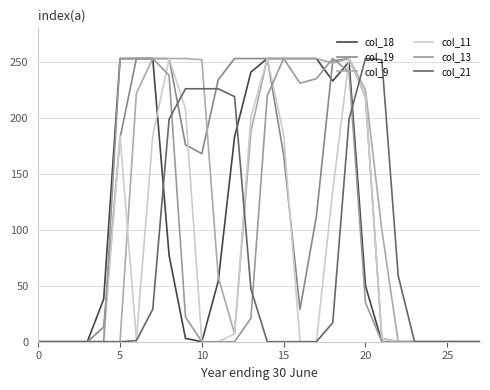

Reading left to right, extract all data points from this chart.

col_18: 0	0	0	0	38	253	253	253	77	3	0	54	183	241	253	253	253	253	233	250	50	0	0	0	0	0	0	0
col_19: 0	0	0	0	13	182	253	253	253	176	168	234	253	253	253	167	29	112	251	253	219	3	0	0	0	0	0	0
col_9: 0	0	0	0	0	0	222	253	253	253	252	58	7	188	253	253	253	253	249	253	225	100	0	0	0	0	0	0
col_11: 0	0	0	0	0	184	2	184	253	208	0	0	7	201	253	185	0	0	135	253	220	3	0	0	0	0	0	0
col_13: 0	0	0	0	0	253	253	253	238	22	0	0	0	21	220	253	231	235	253	241	35	0	0	0	0	0	0	0
col_21: 0	0	0	0	0	0	1	29	199	226	226	226	219	47	0	0	0	0	17	199	253	252	59	0	0	0	0	0